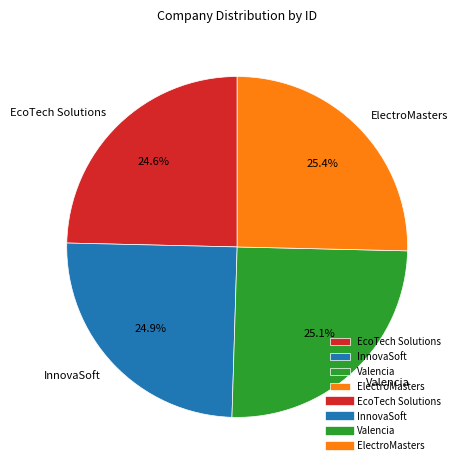

Is there any slice that represents more than half of the pie?

No